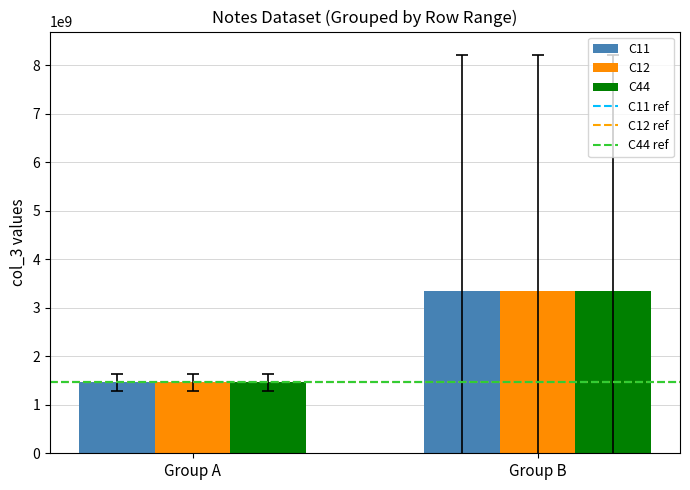

The value of C11 at Group A is 806947196.0. True or false?

False